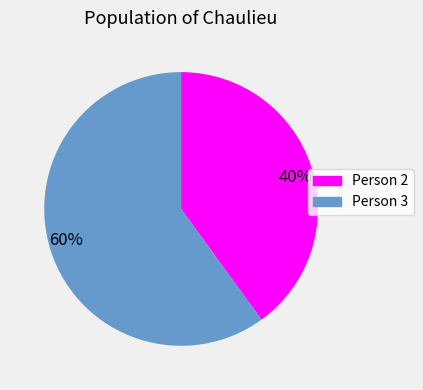

Which has a higher value, Person 2 or Person 3?

Person 3